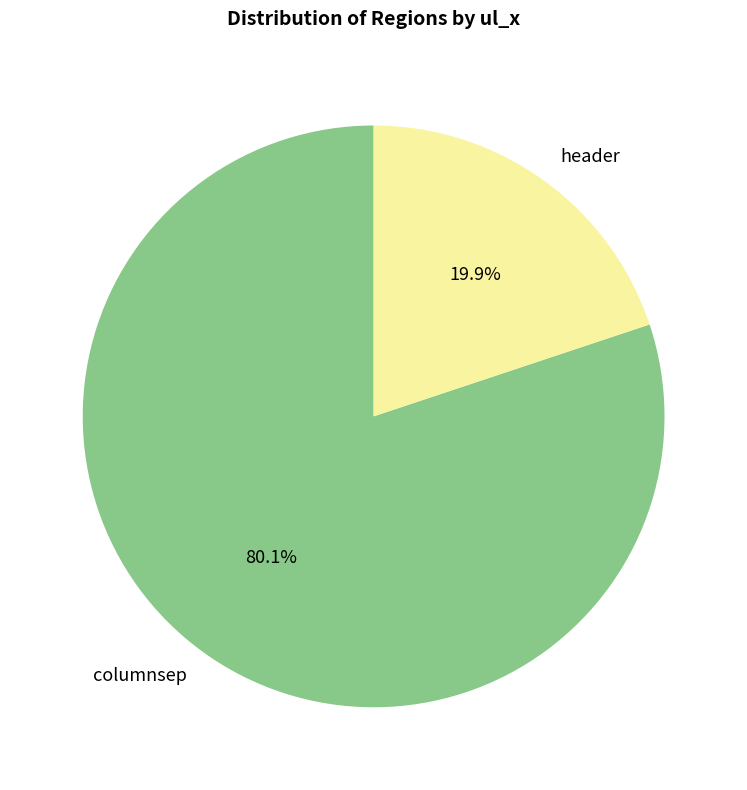

What is the smallest slice in the pie chart?

header